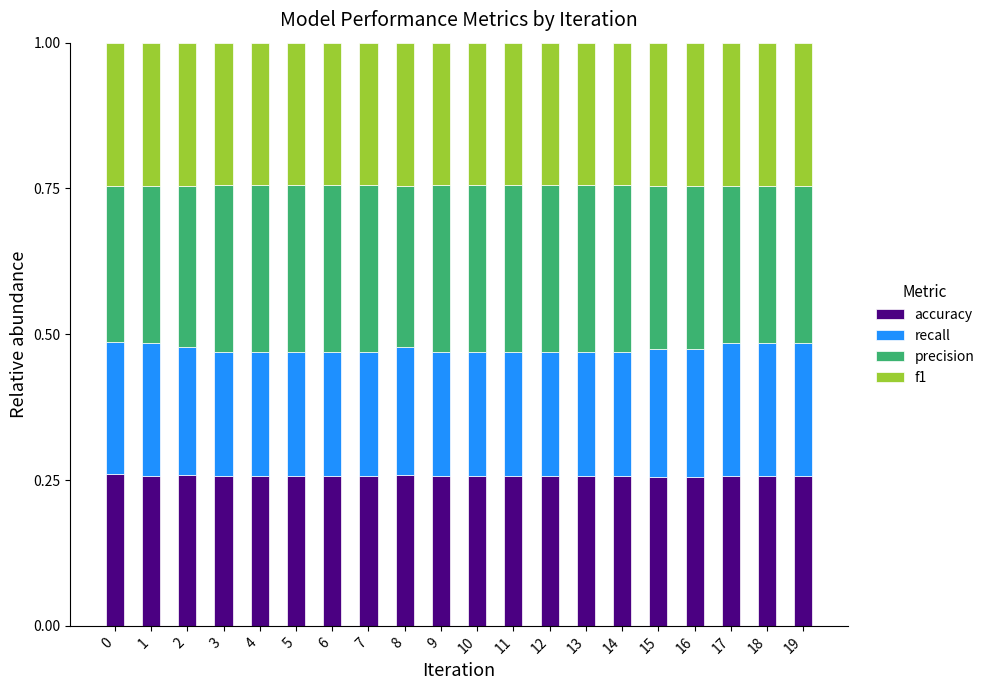

How many data points does each series have?

20